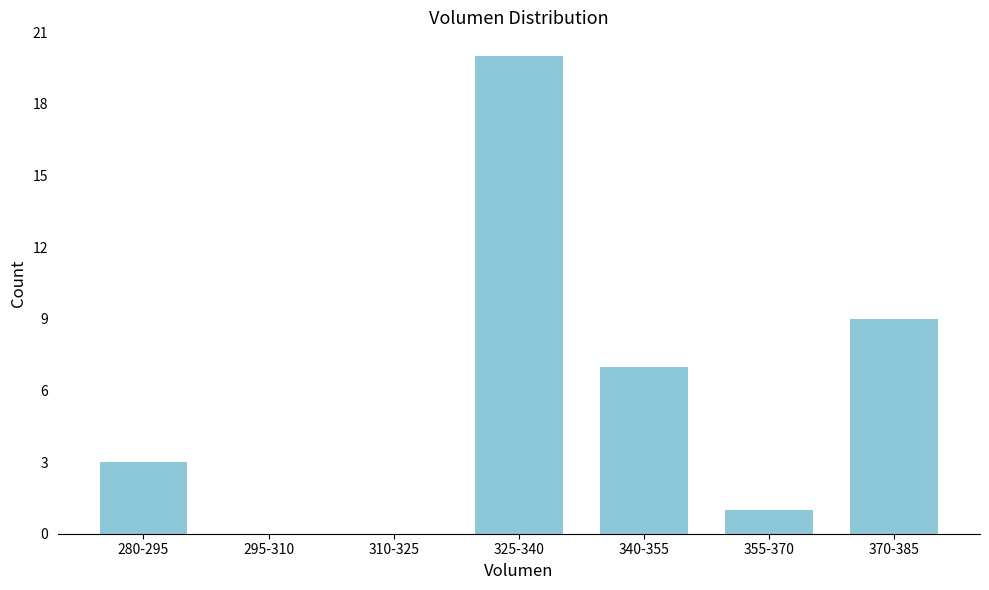

Reading left to right, what are all the values shown in this chart?

280-295=3	295-310=0	310-325=0	325-340=20	340-355=7	355-370=1	370-385=9